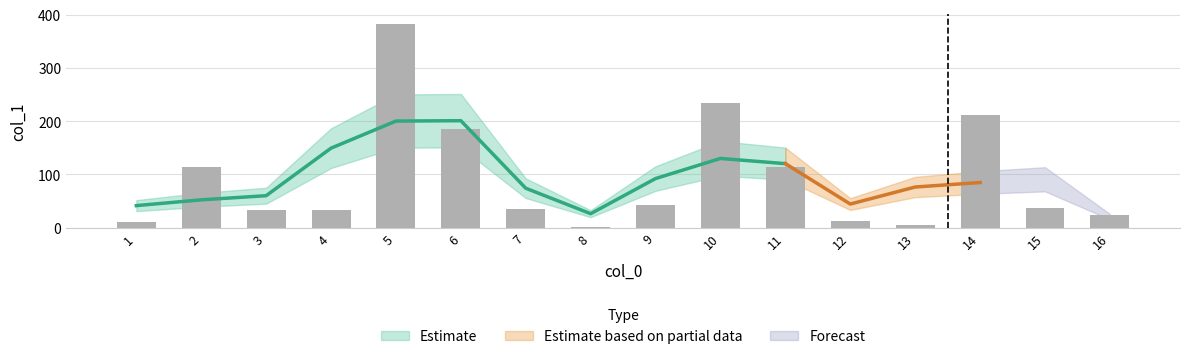

What is the difference between the values at 5 and 15?

344.1